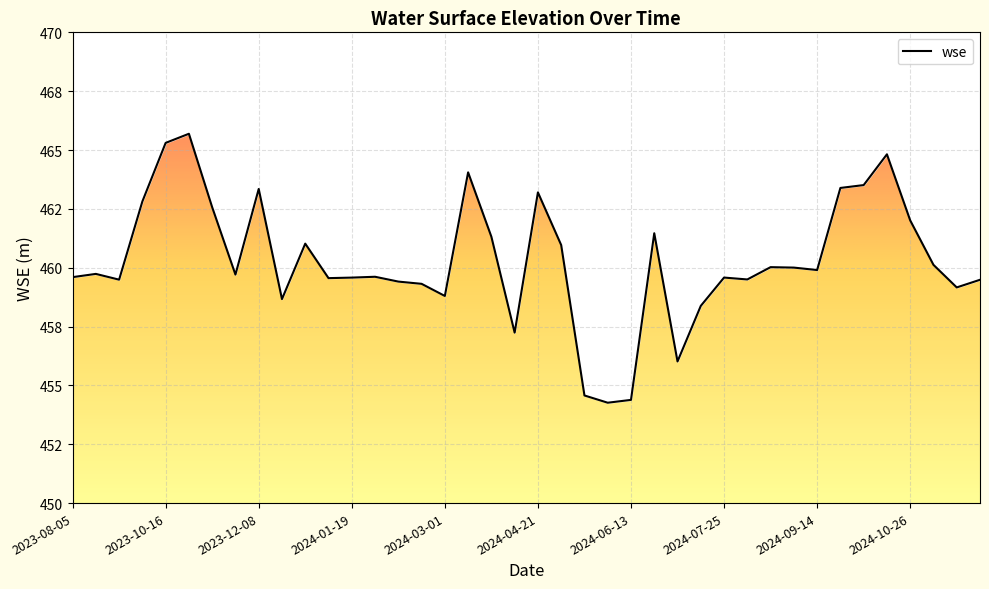

What is the label of the 15th point from the right?

2024-06-23